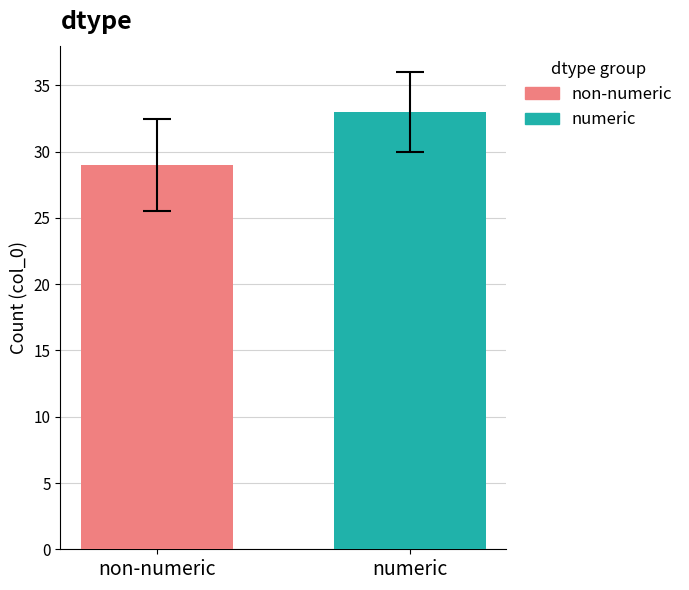

List the series in order of their overall mean, lowest first.

non-numeric, numeric